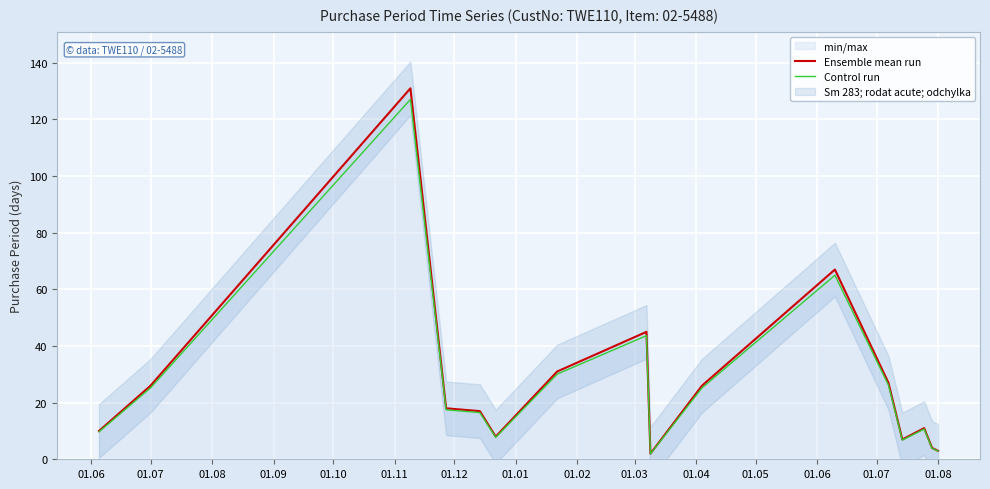

What is the highest value of the Ensemble mean run series?

131.0